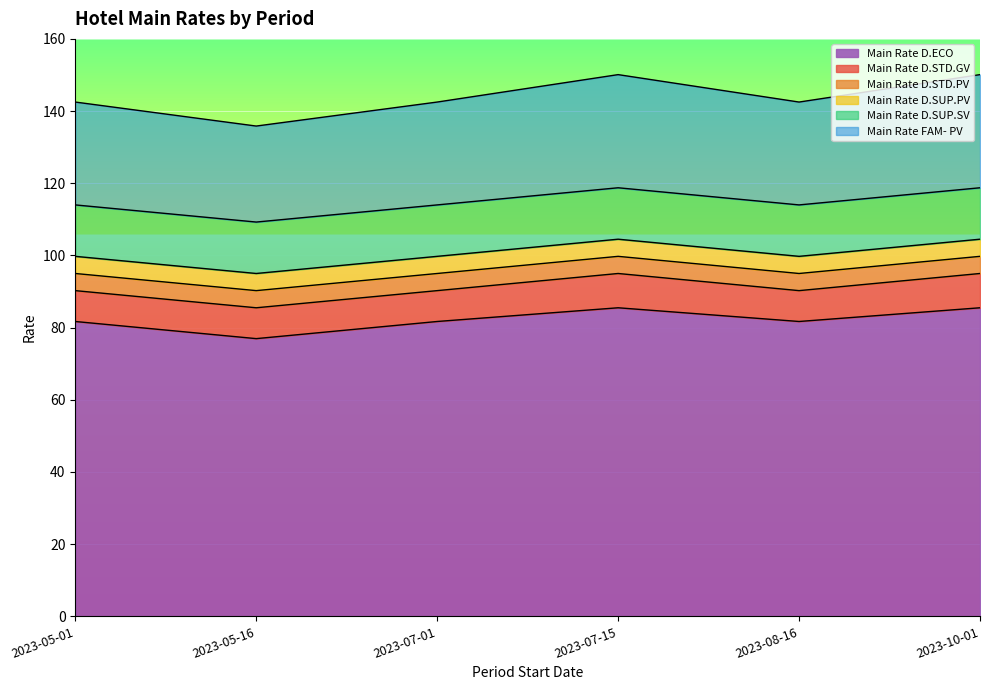

Does the chart display data point markers on the line(s)?

No